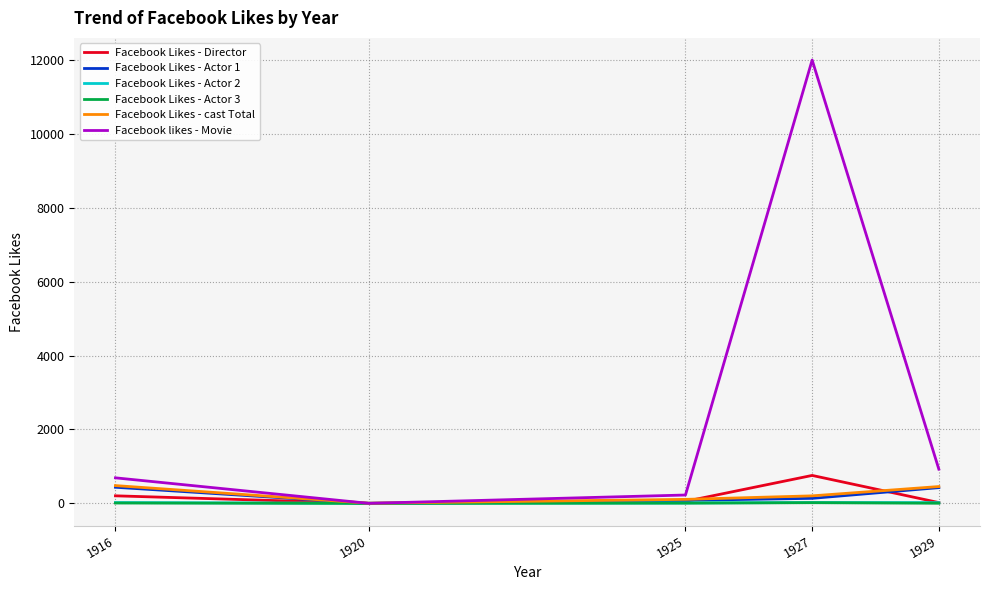

What is the greatest value displayed?

12000